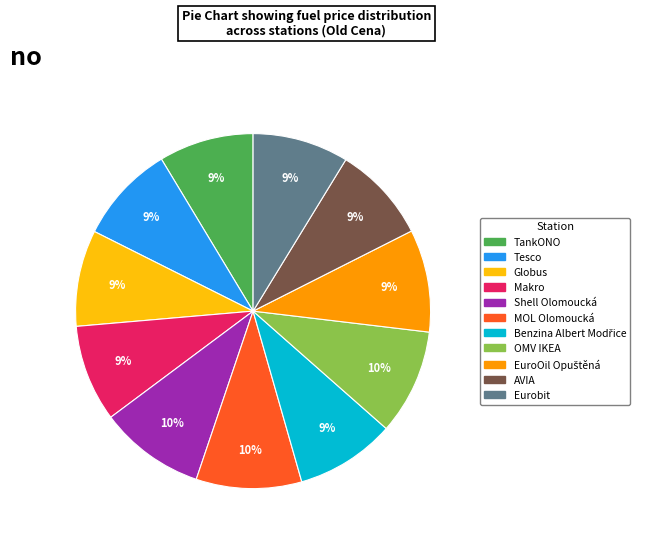

To the nearest percent, what portion does Shell Olomoucká represent?

10%